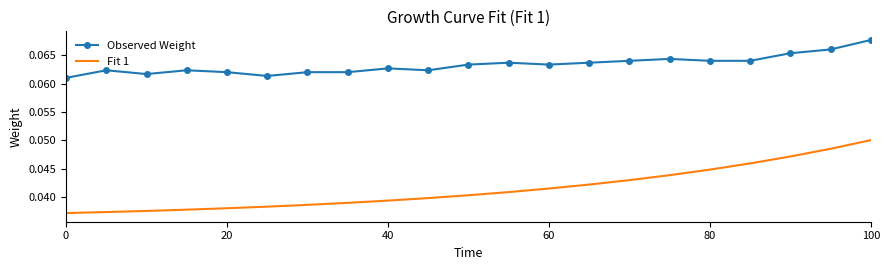

True or false: Fit 1 and Observed Weight cross at least once.

False